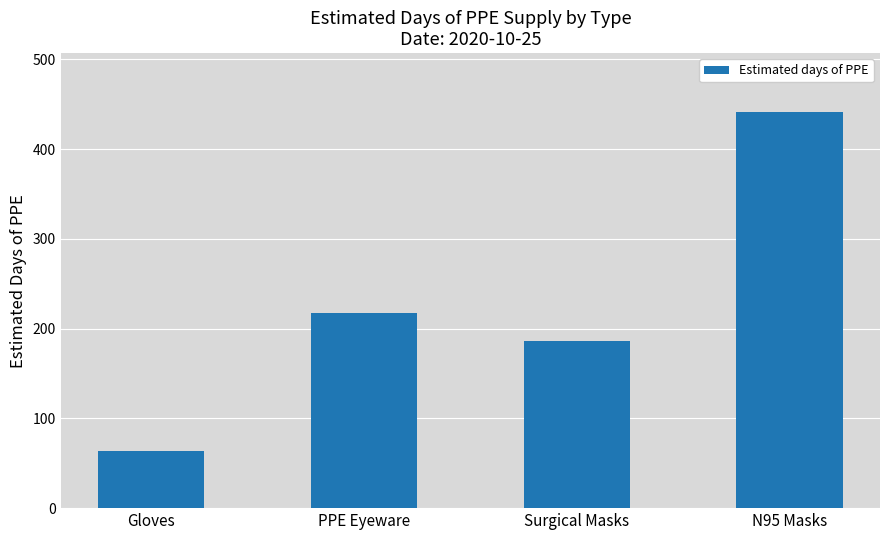

What is the value of the 1st bar from the left?

63.4